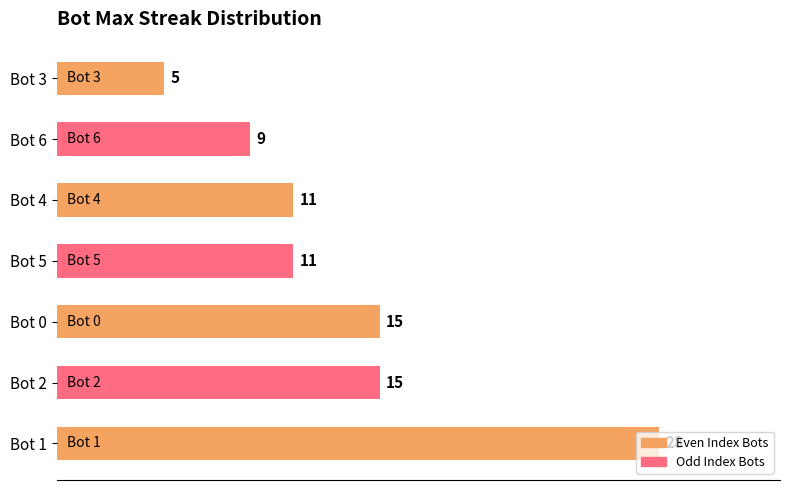

What value does the data have at Bot 5, to the nearest 10?

10